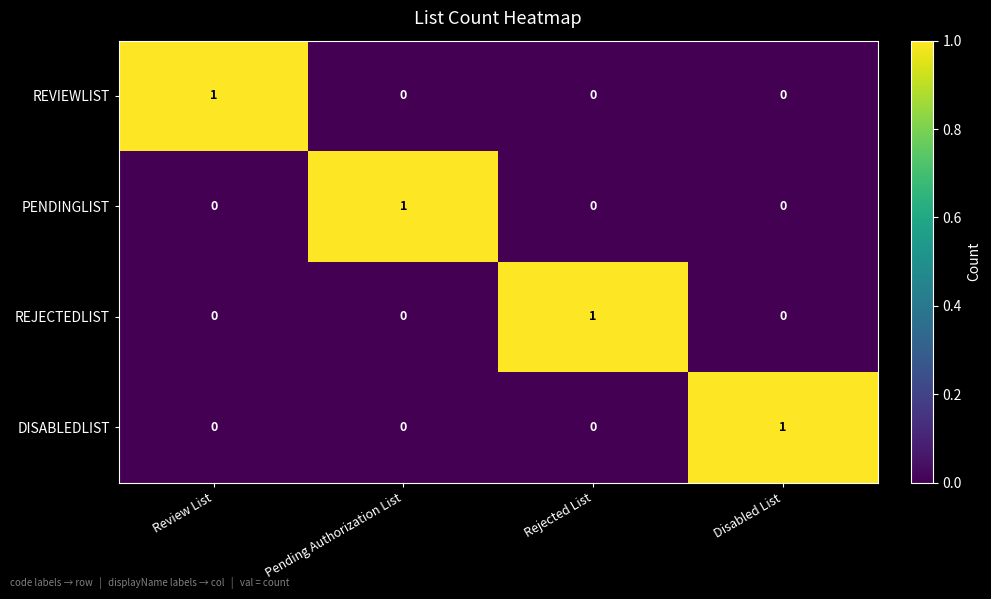

Is the value of PENDINGLIST at Pending Authorization List greater than the value of REJECTEDLIST at Review List?

Yes